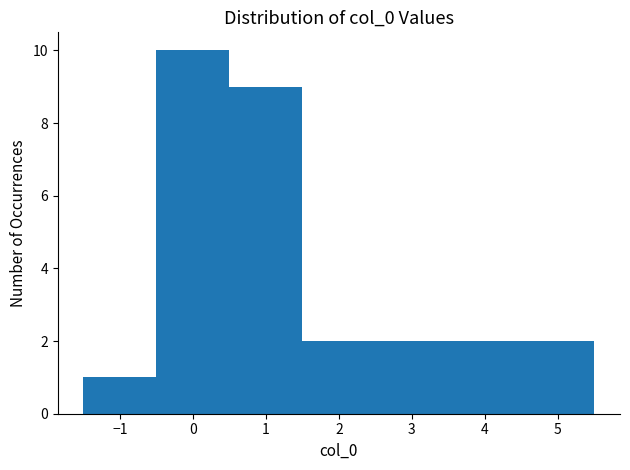

Which range on the x-axis has the tallest bar?

-0.5 to 0.5